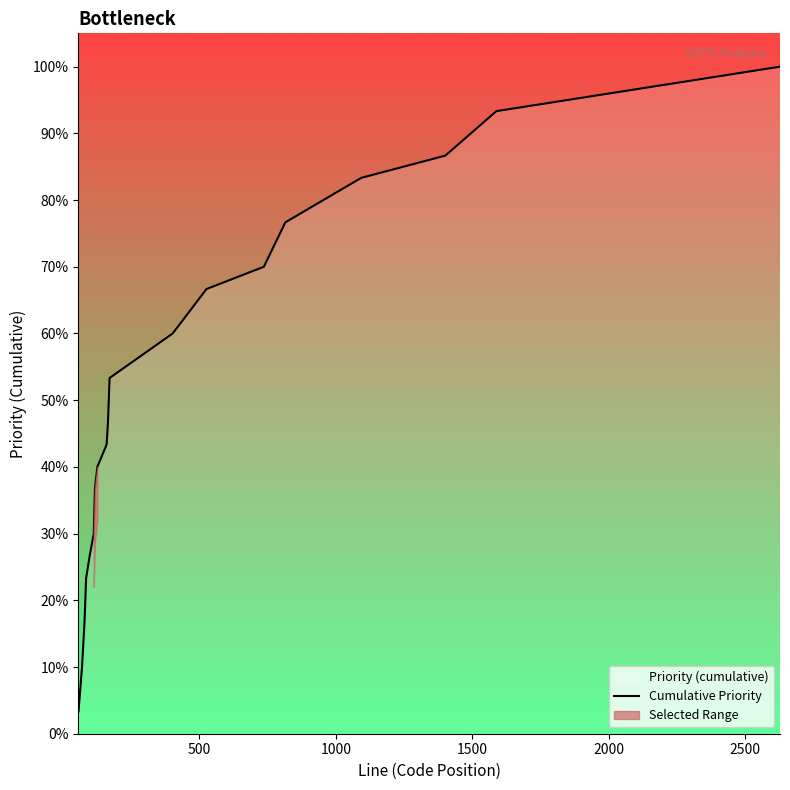

What is the difference between the second highest and second lowest values?

0.8